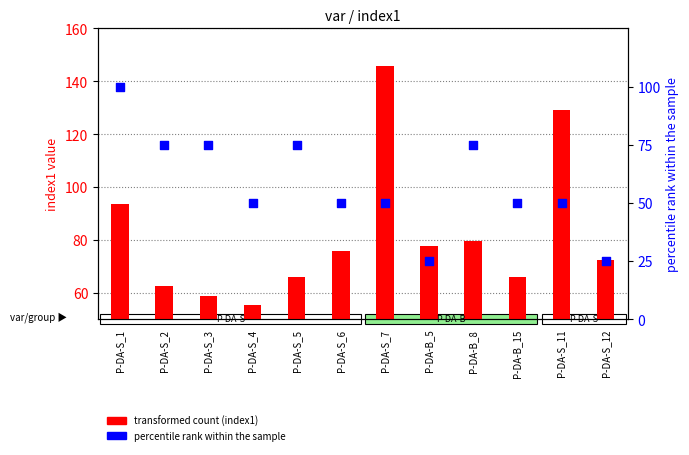

What are all the series names shown in the legend?

transformed count (index1), percentile rank within the sample